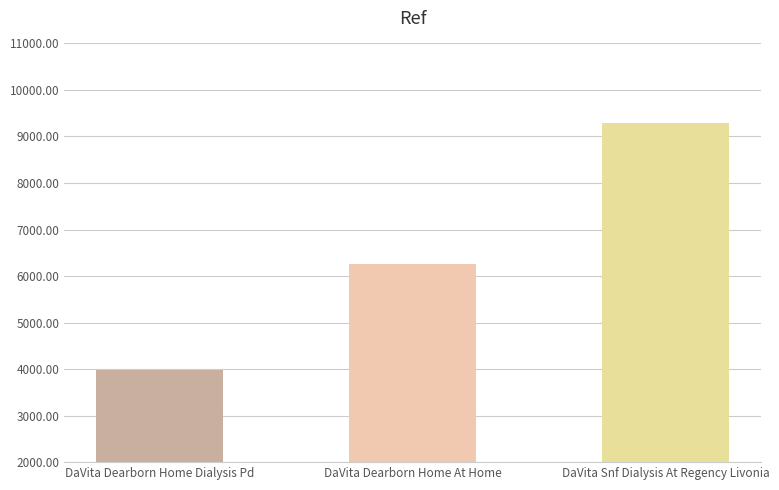

What is the label of the 1st bar from the right?

DaVita Snf Dialysis At Regency Livonia